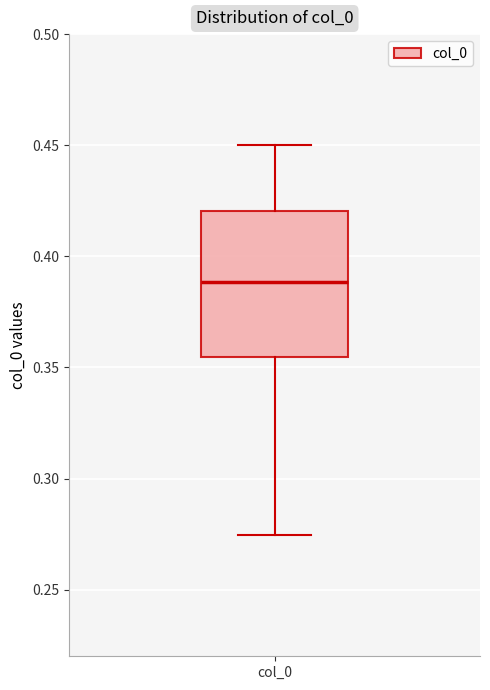

Read this box plot against the y-axis: the position of the median line, the range covered by the box, and the ends of both whiskers. The values are not printed on the chart, so give them approximately, as read against the axis.

median 0.390, box 0.355 to 0.420, whiskers 0.275 to 0.450